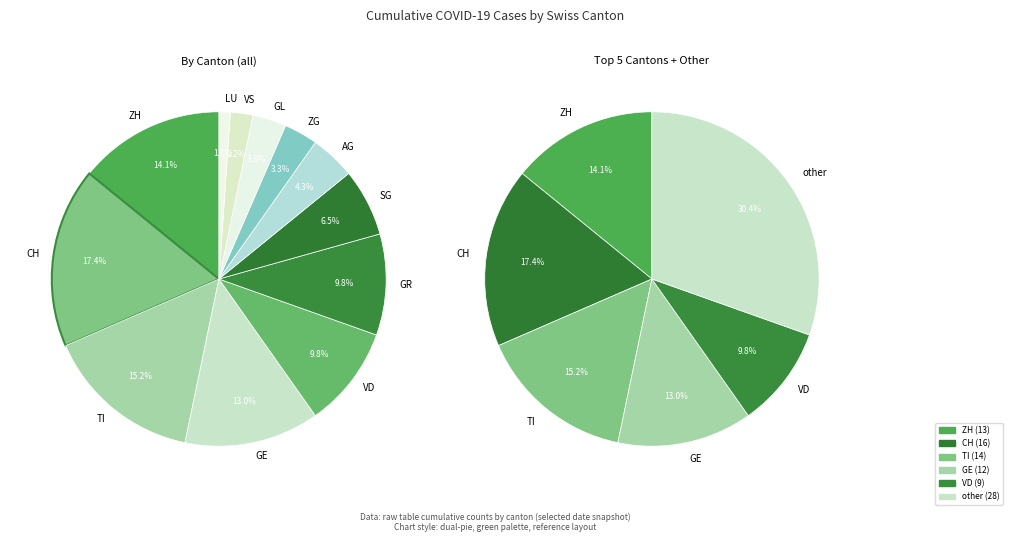

How many segments does this pie chart have?

12